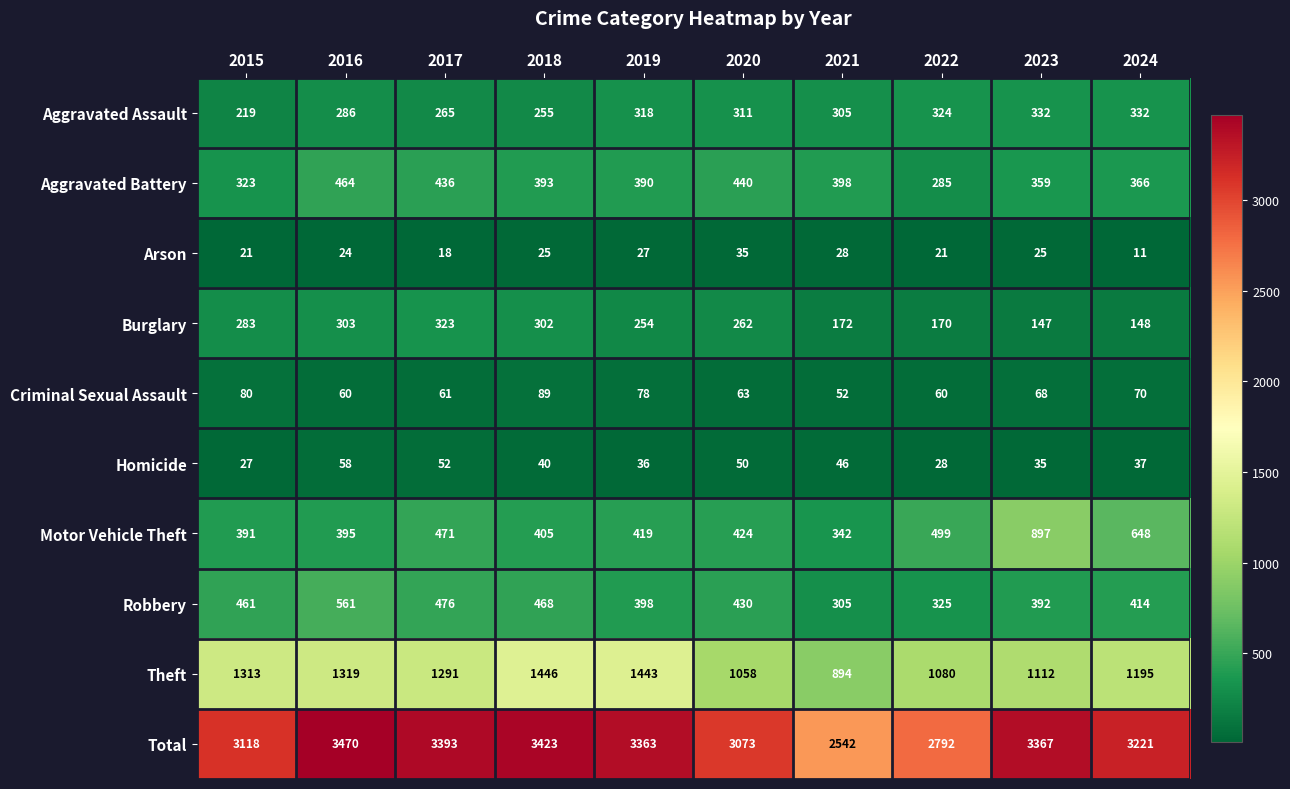

At how many categories does at least one series exceed 2985?

8